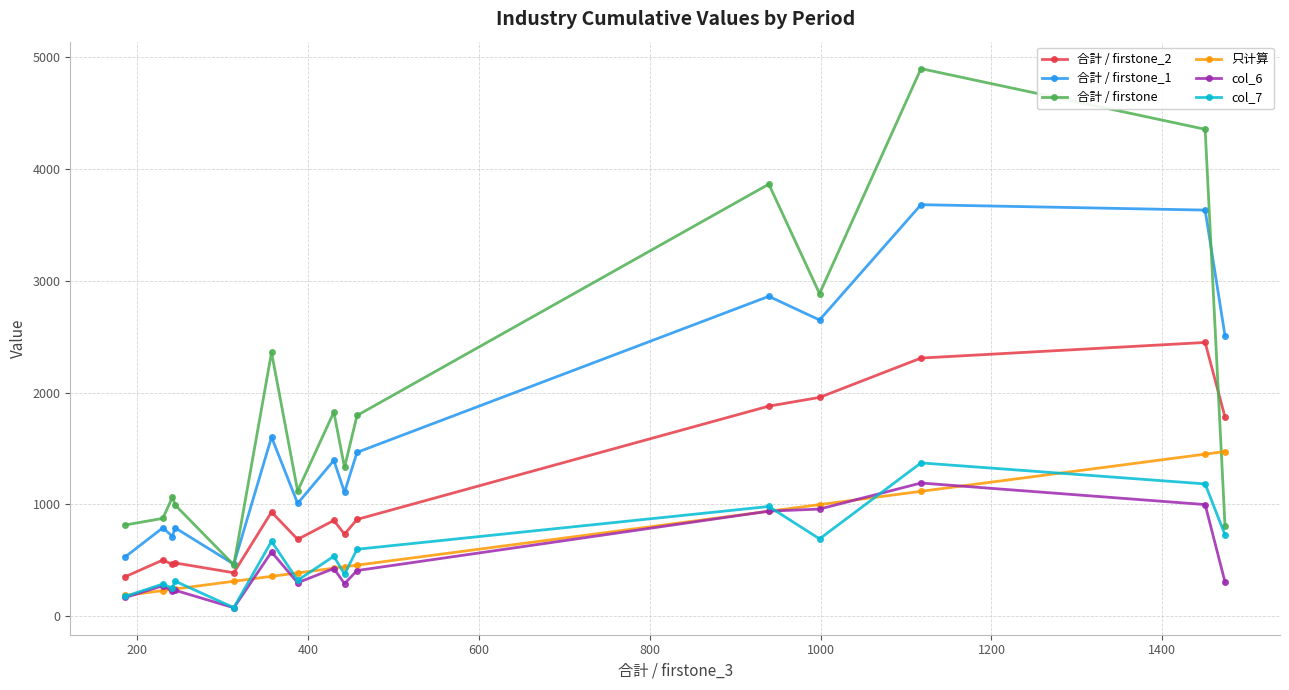

How many interior local valleys does the col_7 series have?

5